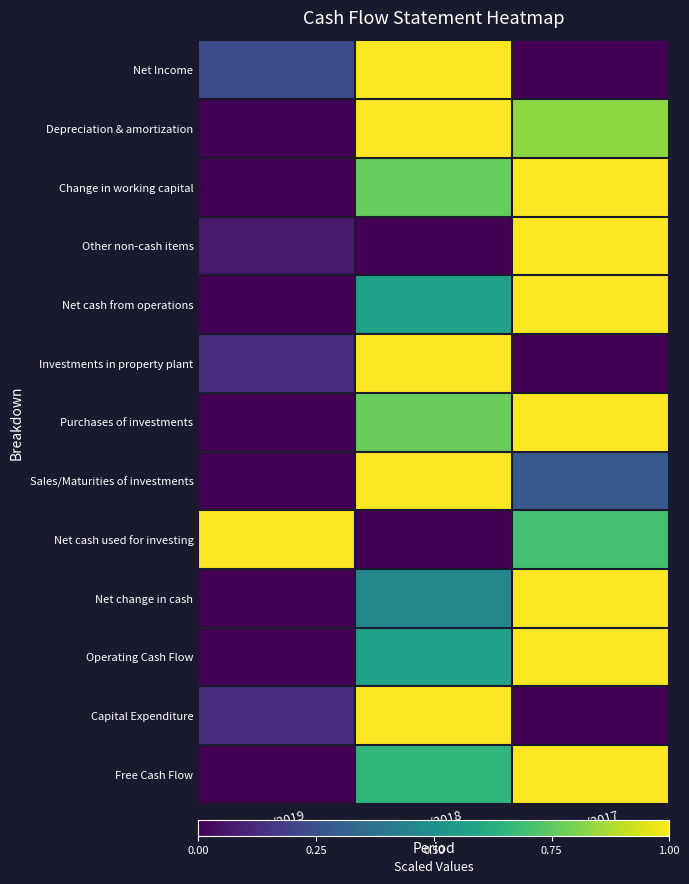

Reading left to right, list all the values displayed in this chart.

Net Income: 3/31/2019=0.2	3/31/2018=1.0	3/31/2017=0.0
Depreciation & amortization: 3/31/2019=0.0	3/31/2018=1.0	3/31/2017=0.8
Change in working capital: 3/31/2019=0.0	3/31/2018=0.8	3/31/2017=1.0
Other non-cash items: 3/31/2019=0.1	3/31/2018=0.0	3/31/2017=1.0
Net cash from operations: 3/31/2019=0.0	3/31/2018=0.6	3/31/2017=1.0
Investments in property plant: 3/31/2019=0.1	3/31/2018=1.0	3/31/2017=0.0
Purchases of investments: 3/31/2019=0.0	3/31/2018=0.8	3/31/2017=1.0
Sales/Maturities of investments: 3/31/2019=0.0	3/31/2018=1.0	3/31/2017=0.3
Net cash used for investing: 3/31/2019=1.0	3/31/2018=0.0	3/31/2017=0.7
Net change in cash: 3/31/2019=0.0	3/31/2018=0.5	3/31/2017=1.0
Operating Cash Flow: 3/31/2019=0.0	3/31/2018=0.6	3/31/2017=1.0
Capital Expenditure: 3/31/2019=0.1	3/31/2018=1.0	3/31/2017=0.0
Free Cash Flow: 3/31/2019=0.0	3/31/2018=0.7	3/31/2017=1.0